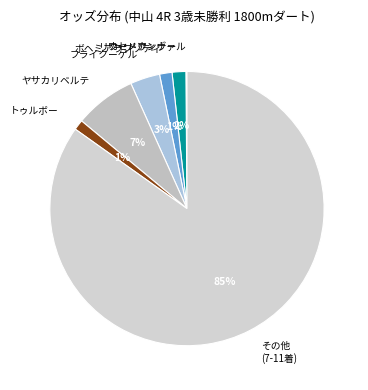

Which slice is the largest?

その他 (7-11着)